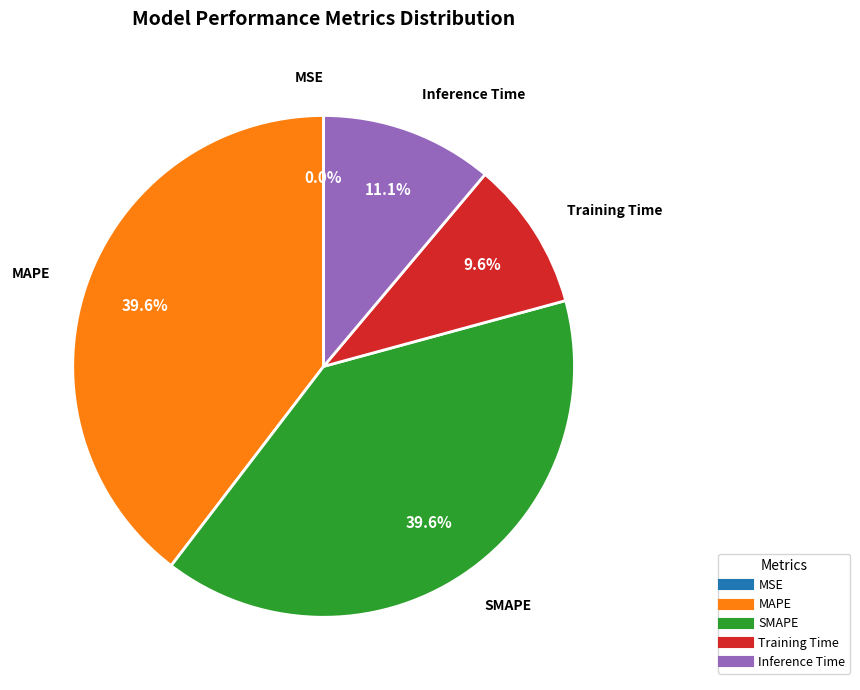

Does Training Time account for over 50% of the chart?

No